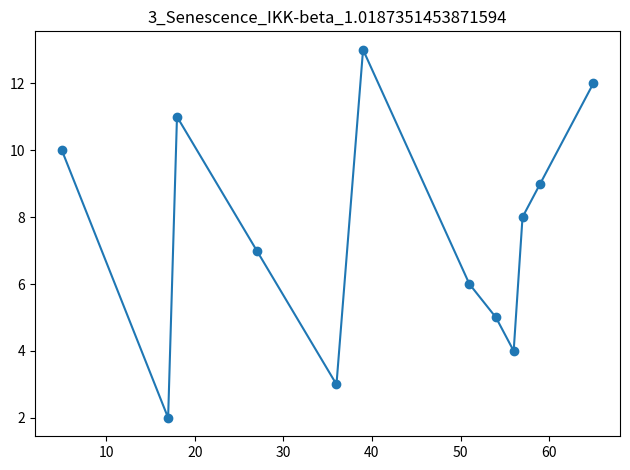

What is the smallest value displayed?

2.0